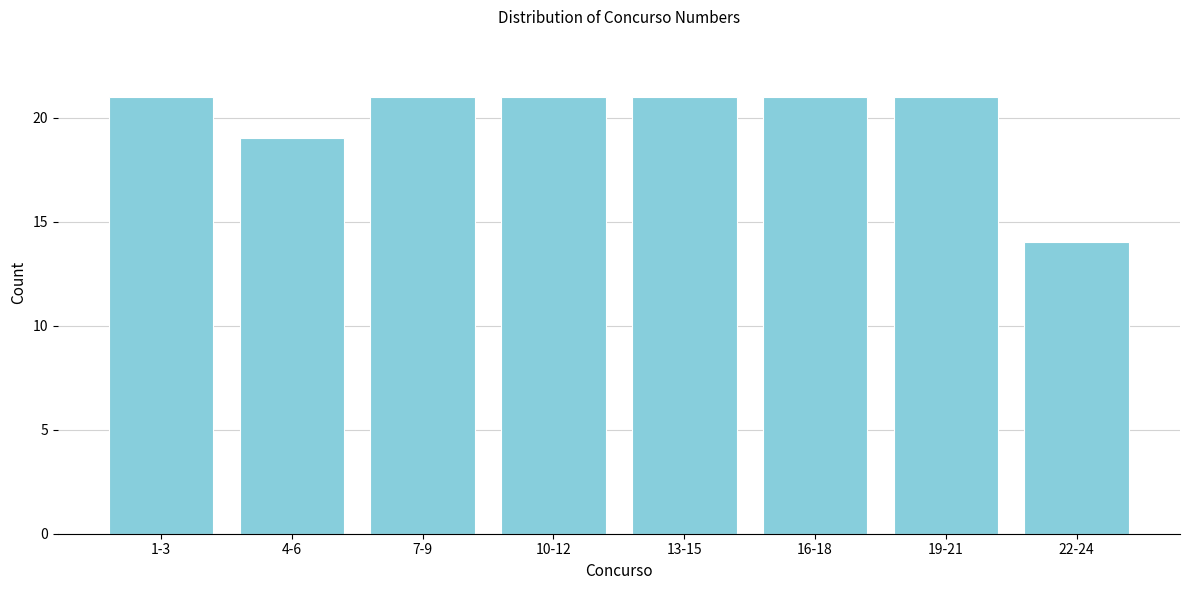

Reading left to right, what are all the values shown in this chart?

21	19	21	21	21	21	21	14